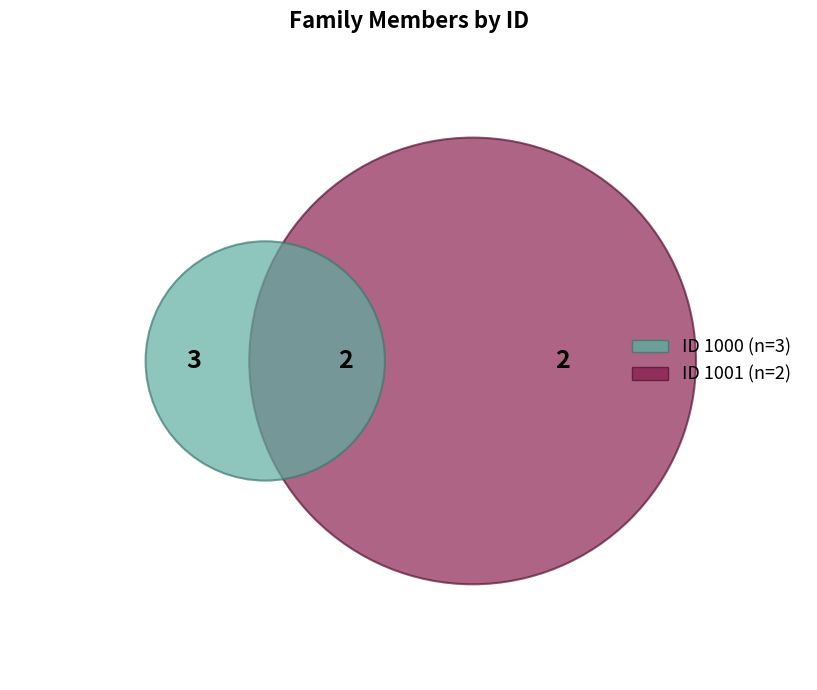

Does 1000 represent more than half of the total?

Yes